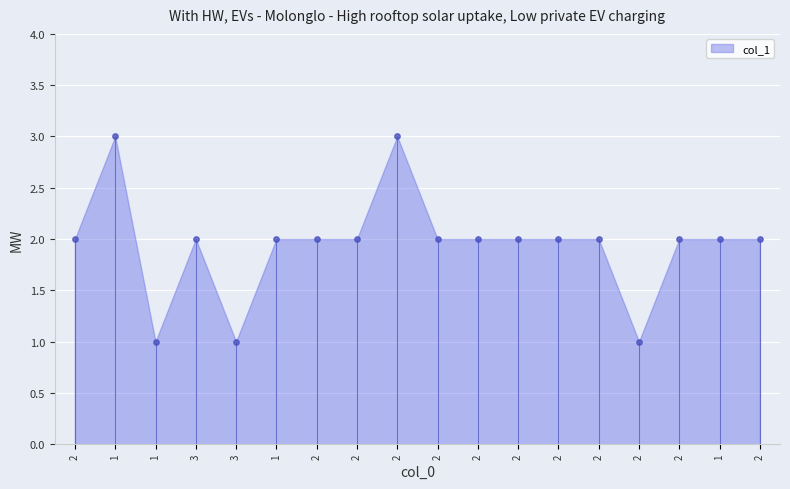

Approximately how many times larger is the value at 1 compared to 3?

0.5